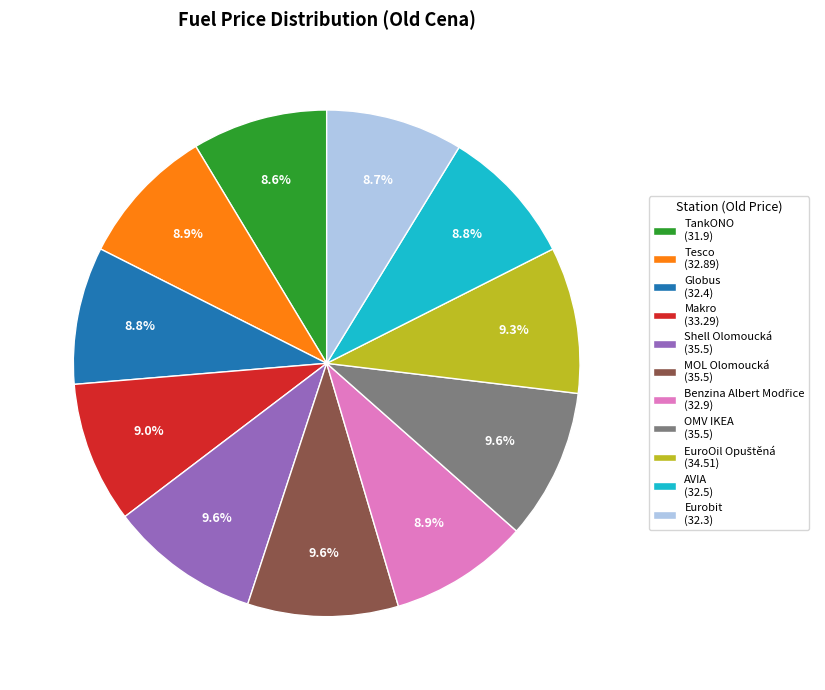

Combined, do Eurobit and Makro account for over 50%?

No